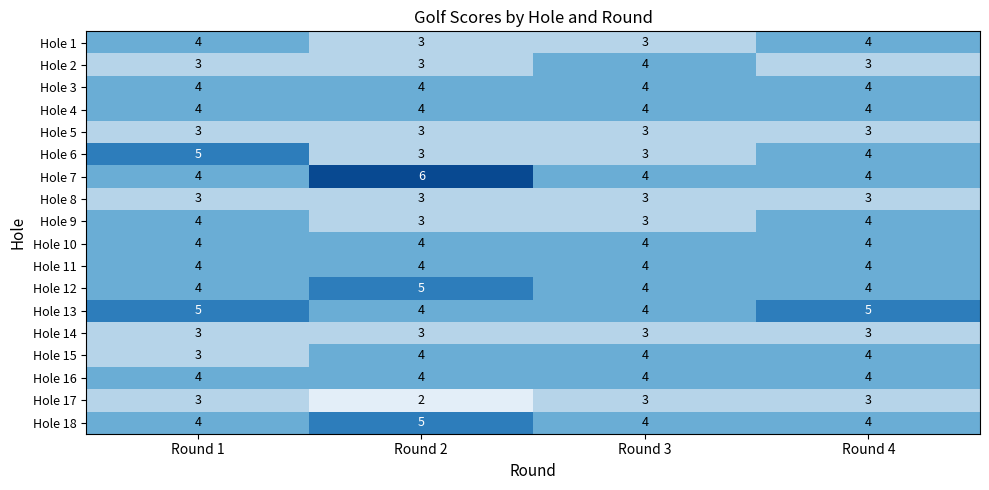

How many categories are shown in the chart?

4